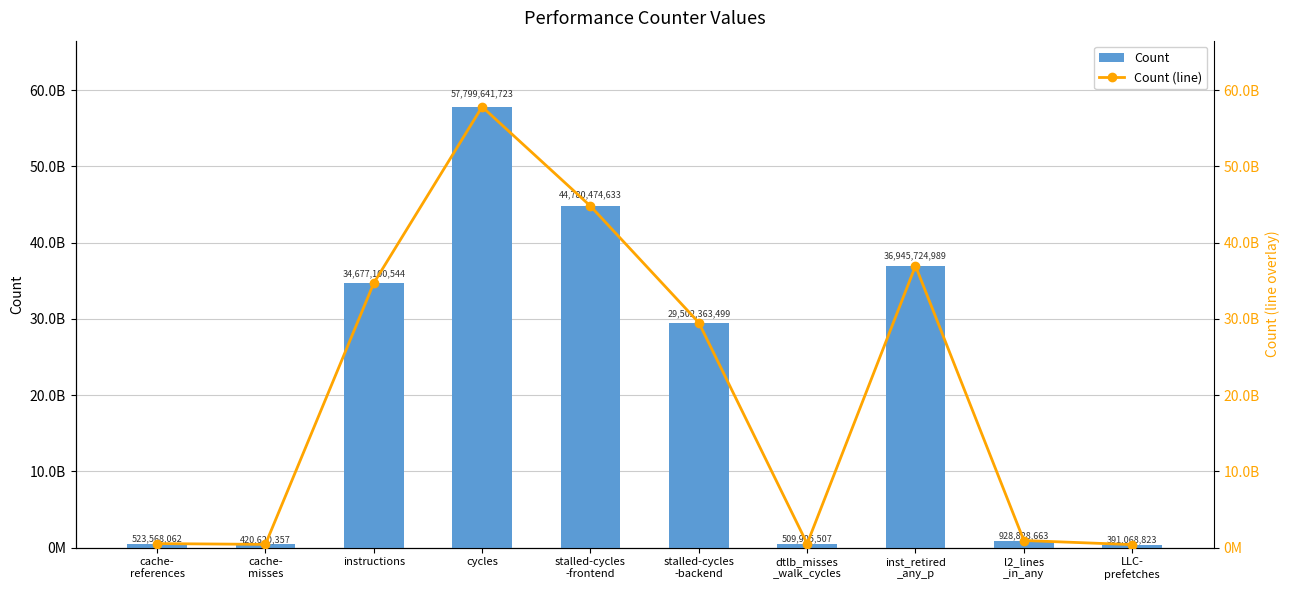

Where is Count (line) nearest to the value 29095355273?

stalled-cycles
-backend